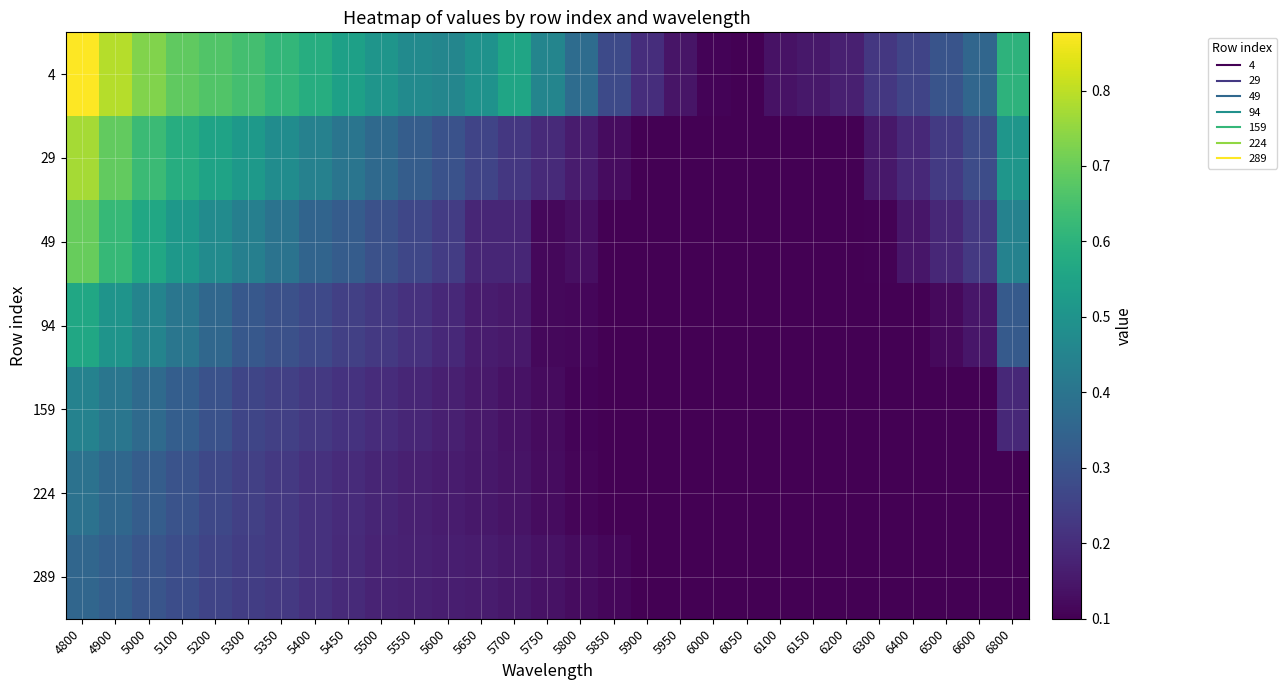

What is the spread (max minus min) of values at 5800?

0.3